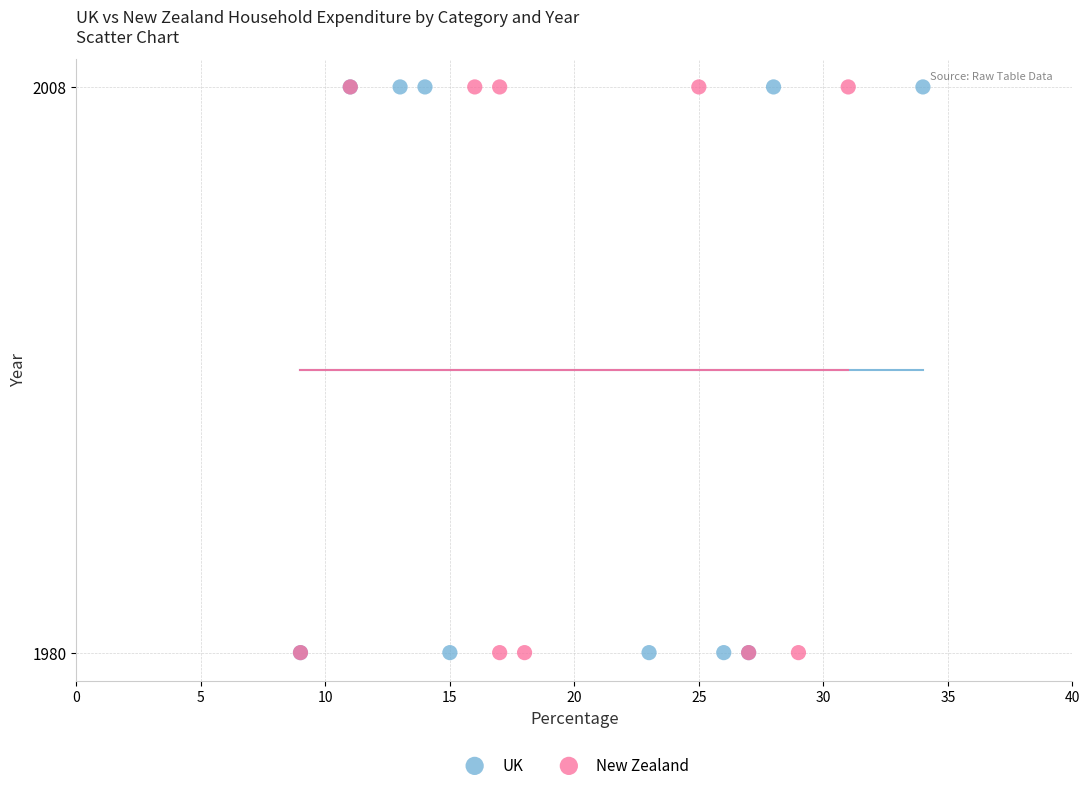

What are all the series names shown in the legend?

UK, New Zealand